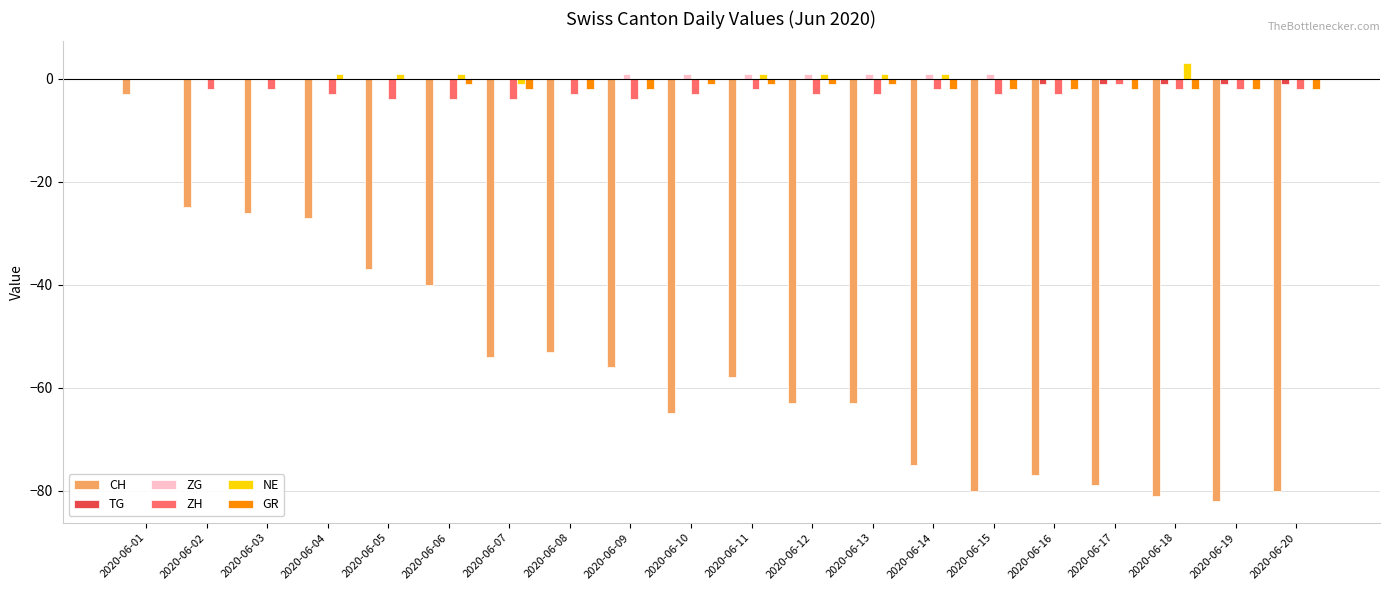

True or false: ZH has a value of -2 at 2020-06-14.

True